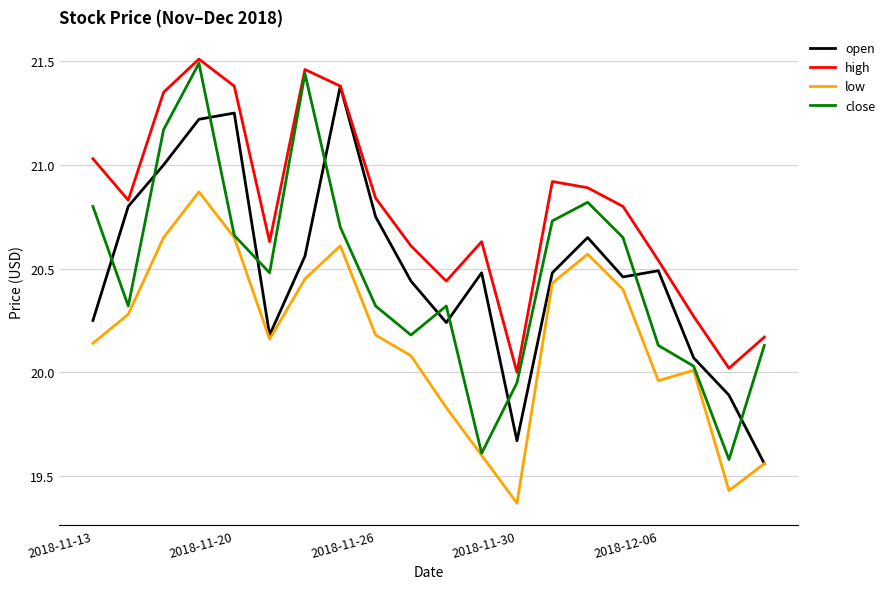

True or false: high and low intersect in this chart.

False